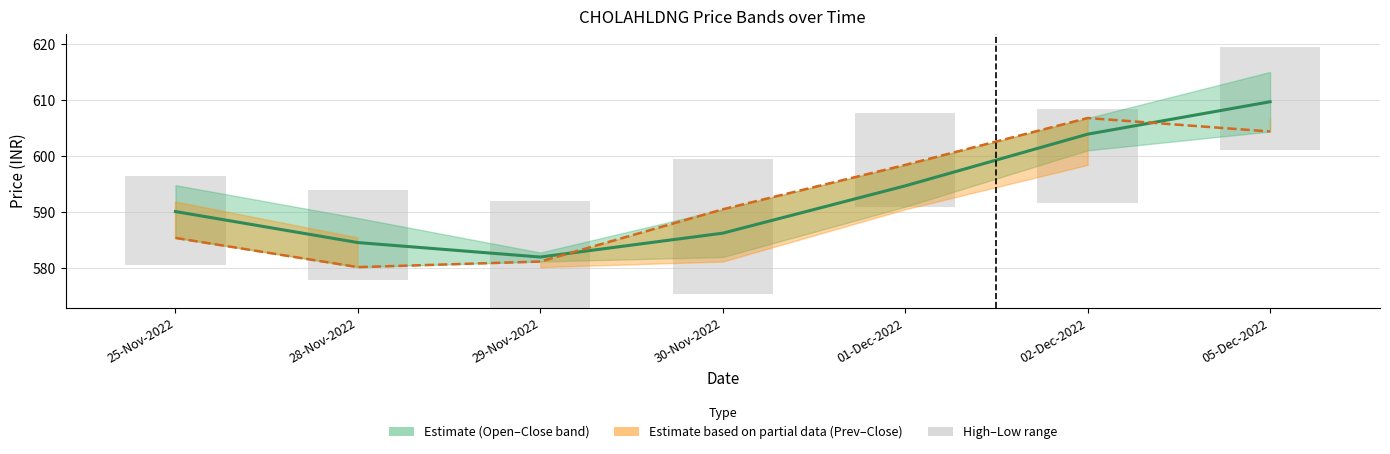

What is the label of the 1st bar from the right?

05-Dec-2022